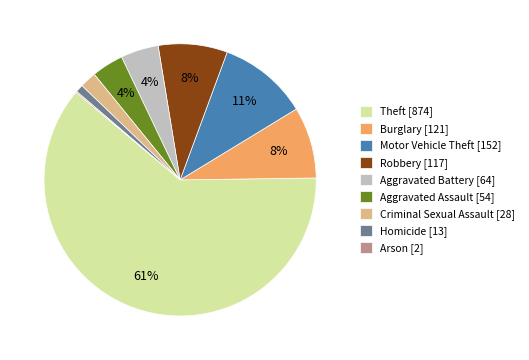

Combined, do Homicide [13] and Criminal Sexual Assault [28] account for over 50%?

No